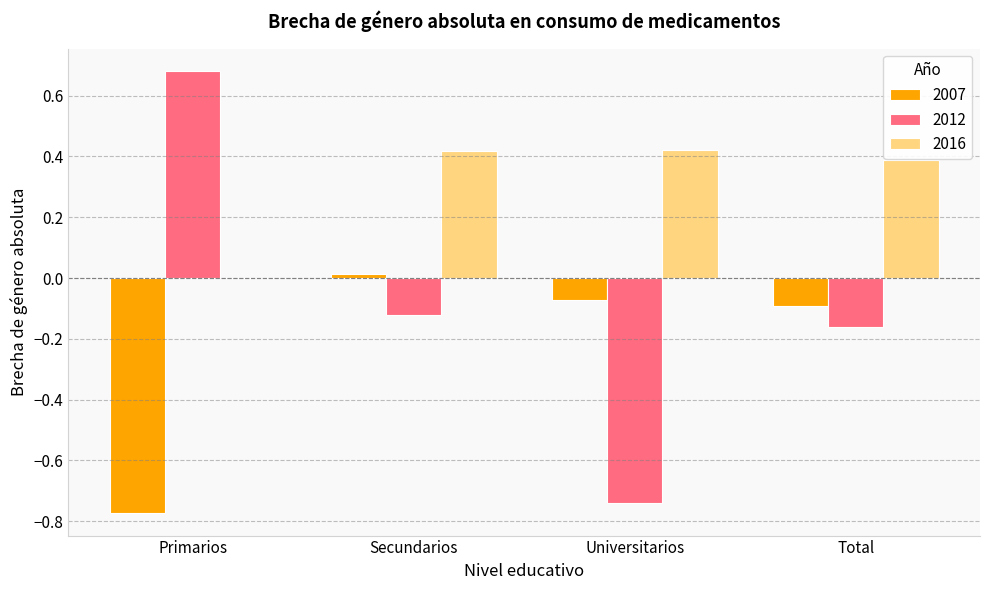

Does the chart contain stacked bars?

No